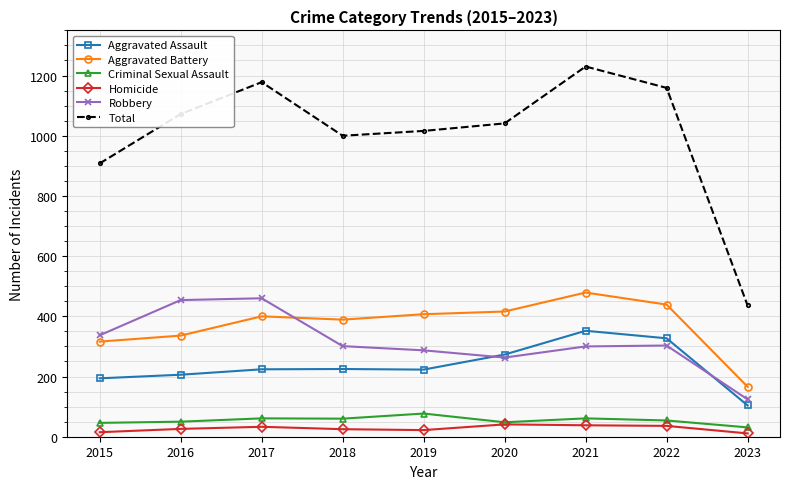

The Robbery series shows 287 at 2019. True or false?

True